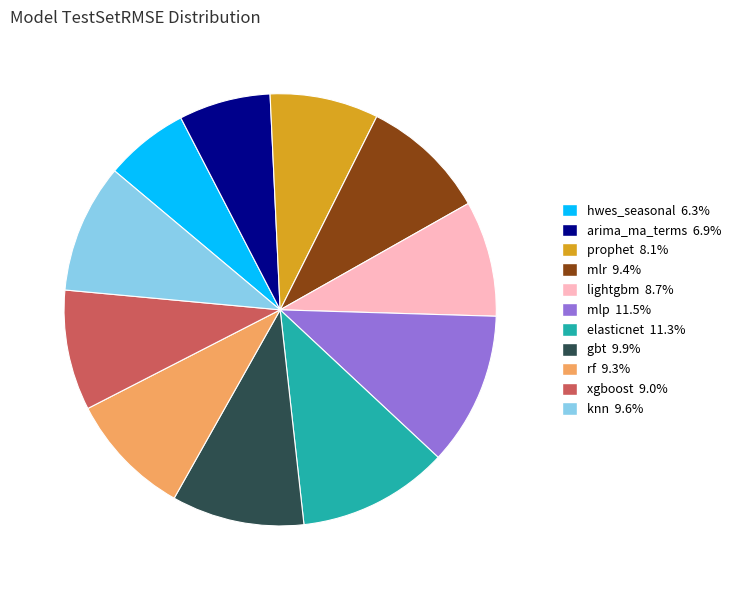

Which category has the smallest portion of the pie?

hwes_seasonal